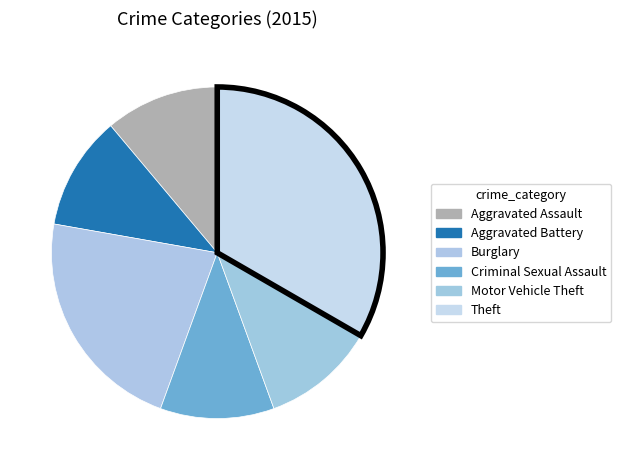

How many slices are in this pie chart?

6